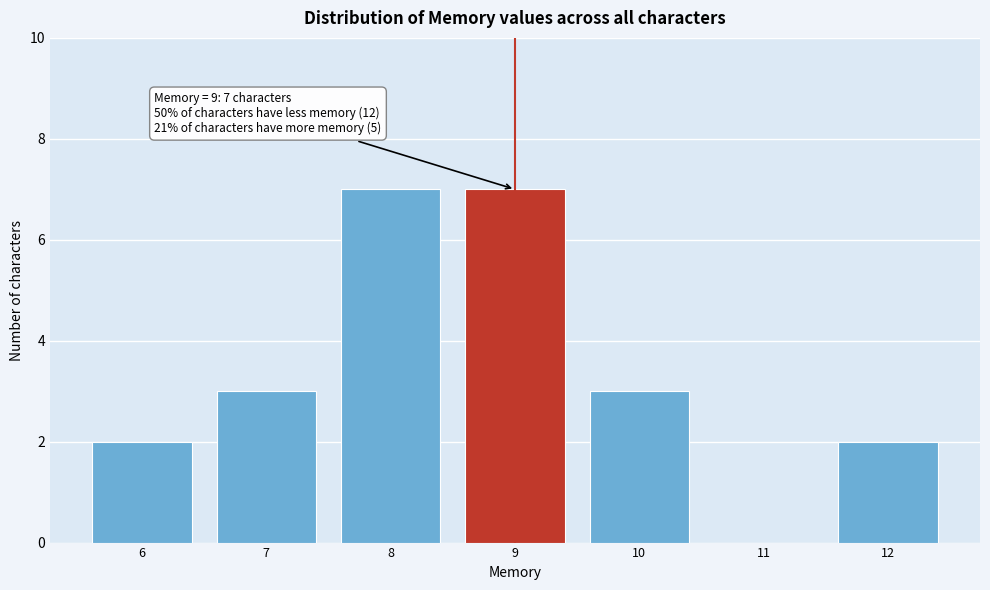

Reading left to right, extract all data points from this chart.

6=2	7=3	8=7	9=7	10=3	11=0	12=2